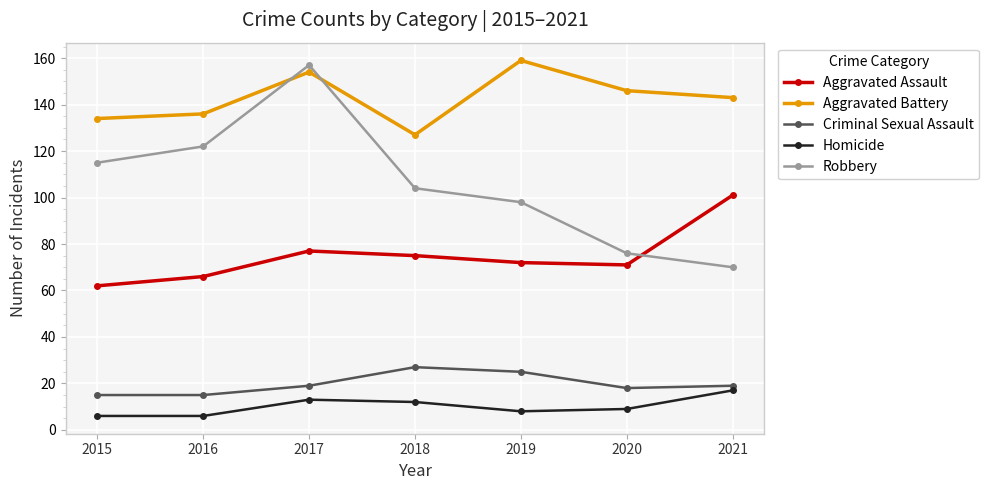

Reading left to right, what are all the values shown in this chart?

Aggravated Assault: 62	66	77	75	72	71	101
Aggravated Battery: 134	136	154	127	159	146	143
Criminal Sexual Assault: 15	15	19	27	25	18	19
Homicide: 6	6	13	12	8	9	17
Robbery: 115	122	157	104	98	76	70